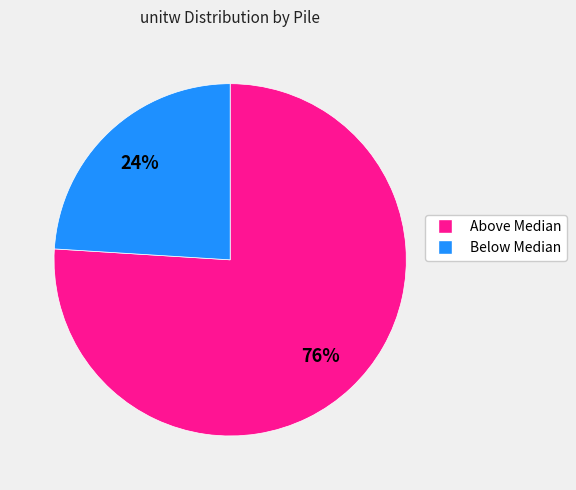

To the nearest percent, what is the average slice percentage?

50%